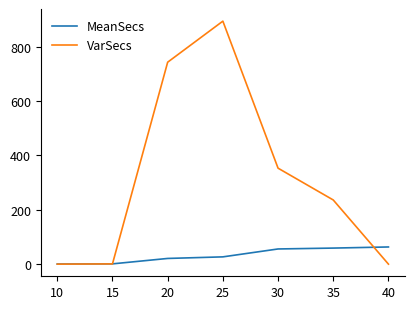

What is the total value across all series at 35?

294.9